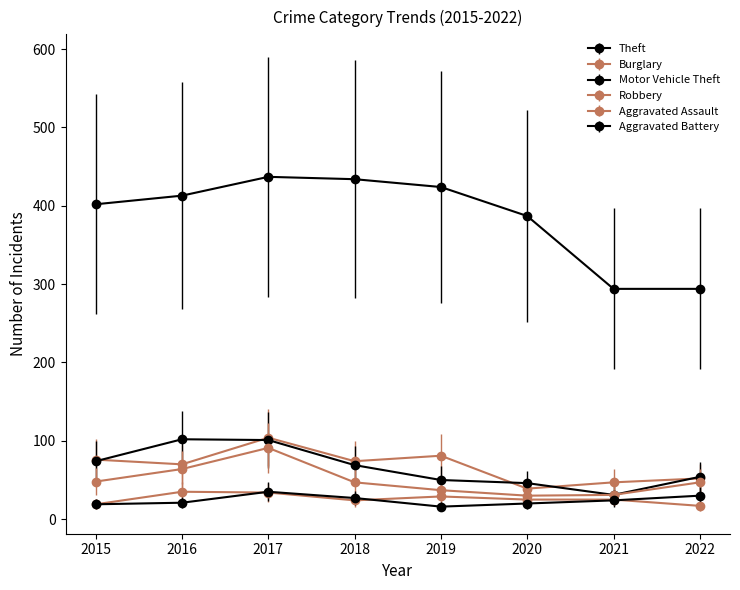

True or false: Robbery and Aggravated Assault cross at least once.

False